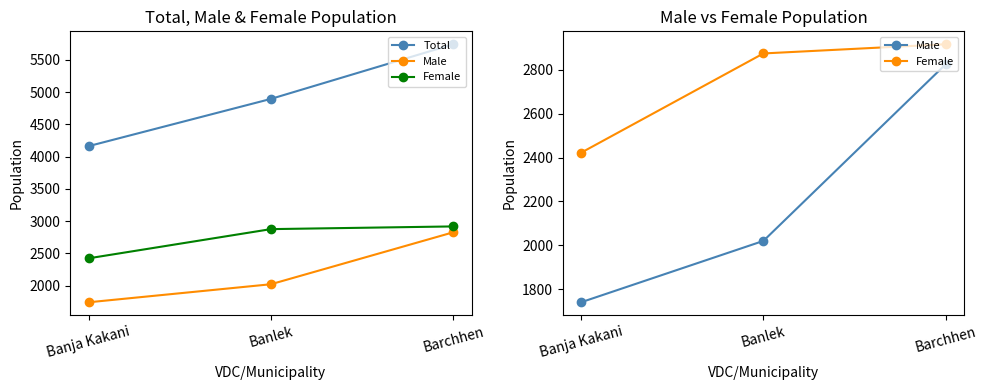

Which label corresponds to the smallest value in the chart?

Banja Kakani